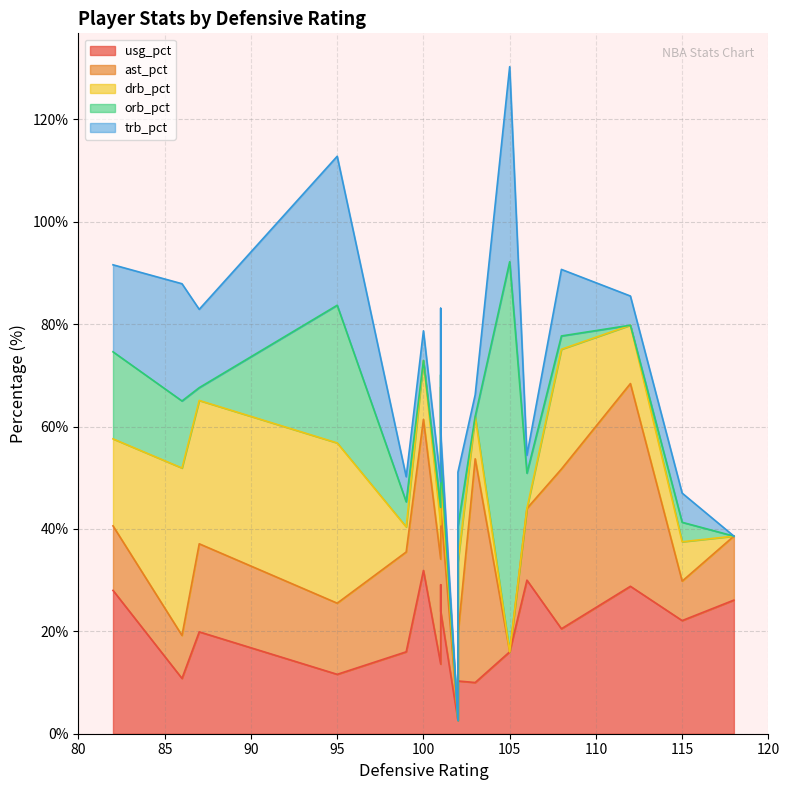

At which category does usg_pct reach its first local valley?

1